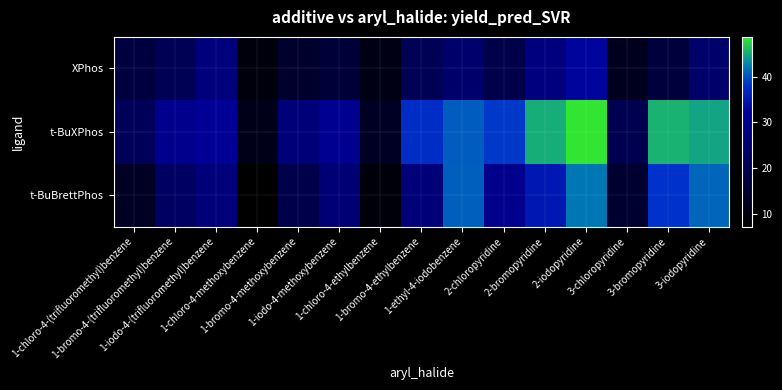

What is the minimum value shown in the chart?

7.2